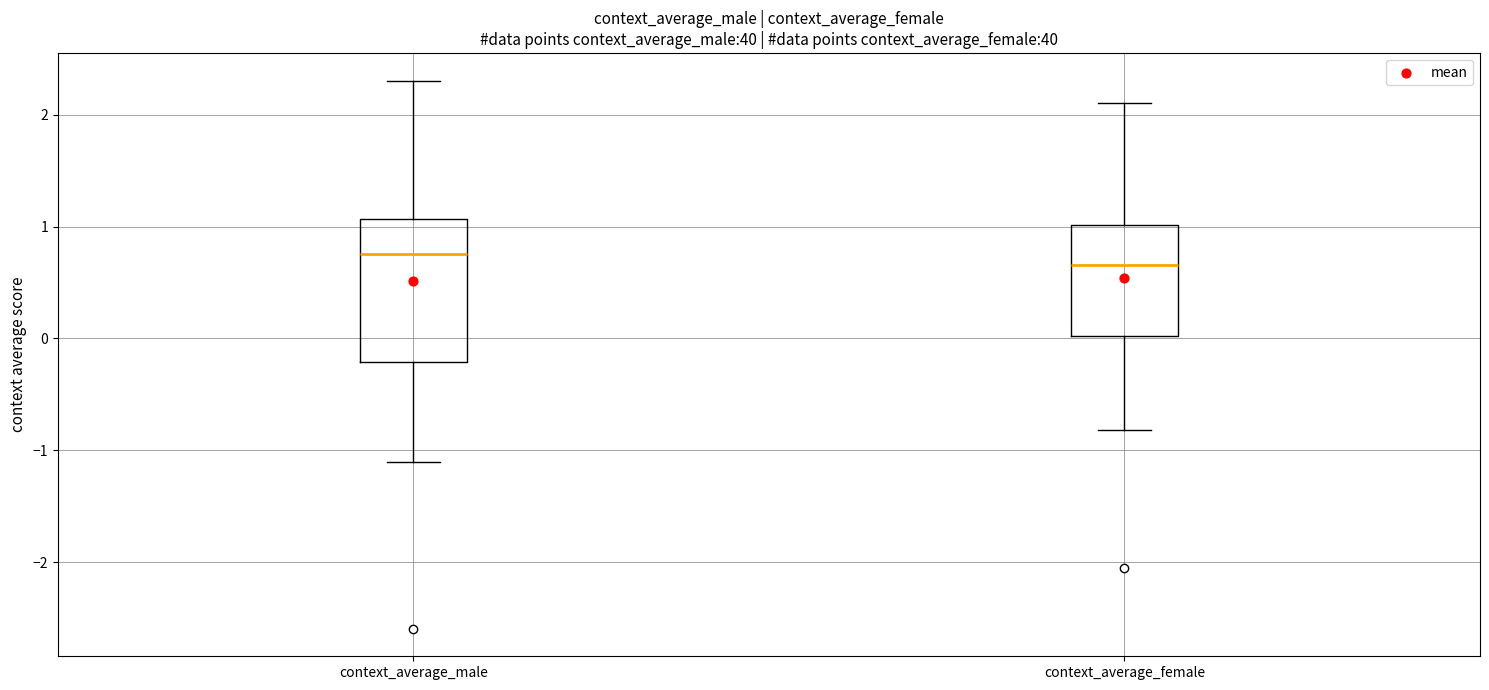

Reading left to right, transcribe this box plot: for each box, give where its median line is, the range the box spans, and where its two whiskers end, as read against the y-axis. The values are not printed on the chart, so give them approximately, as read against the axis.

context_average_male: median 0.8, box -0.2 to 1.1, whiskers -1.1 to 2.3
context_average_female: median 0.7, box 0.0 to 1.0, whiskers -0.8 to 2.1